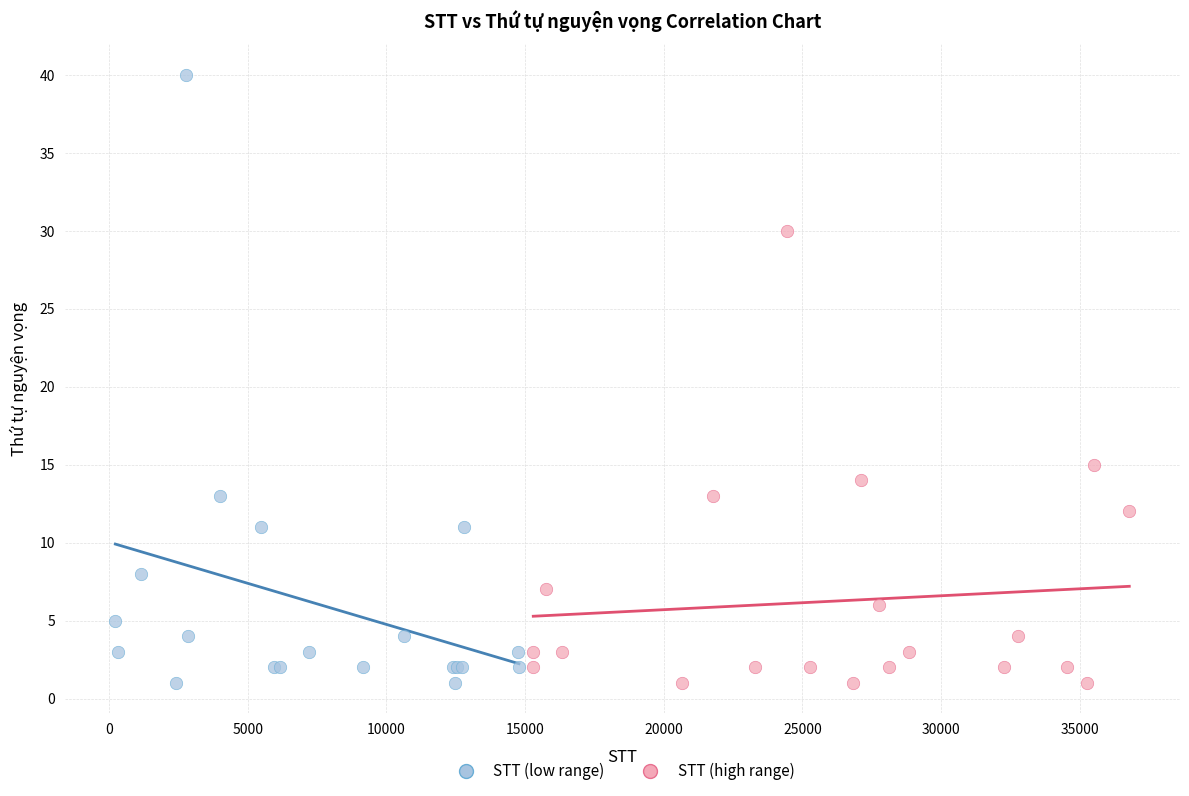

Which series reaches the maximum Y coordinate?

STT (low range)